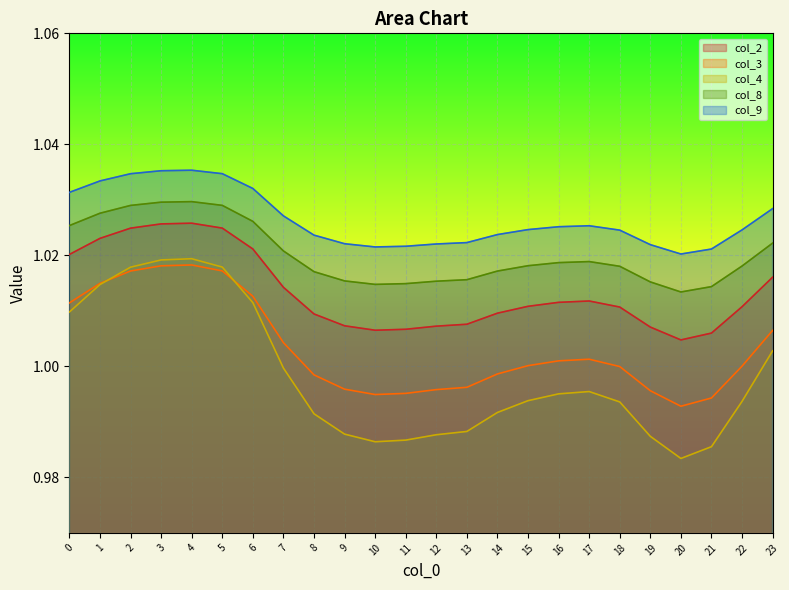

True or false: col_3 has a value of 0.6 at 22.

False